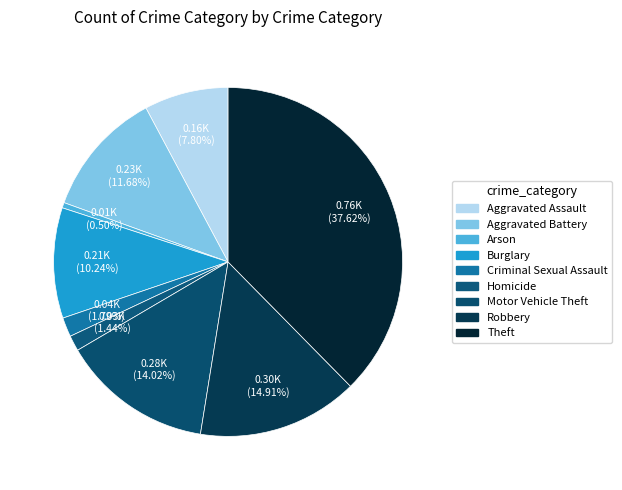

Does Criminal Sexual Assault represent more than half of the total?

No